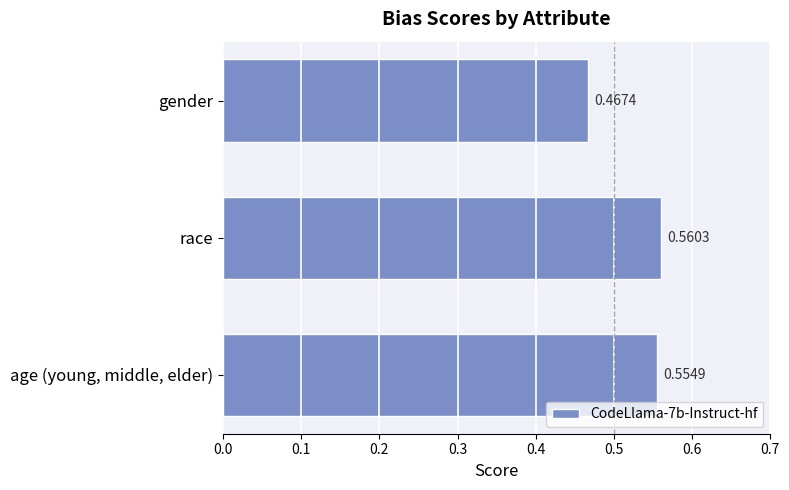

What is the label of the 3rd bar from the bottom?

gender